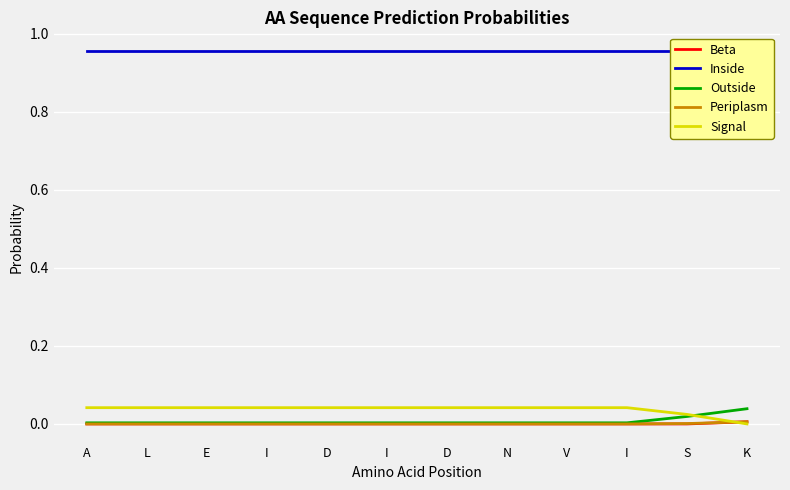

True or false: Periplasm and Inside intersect in this chart.

False